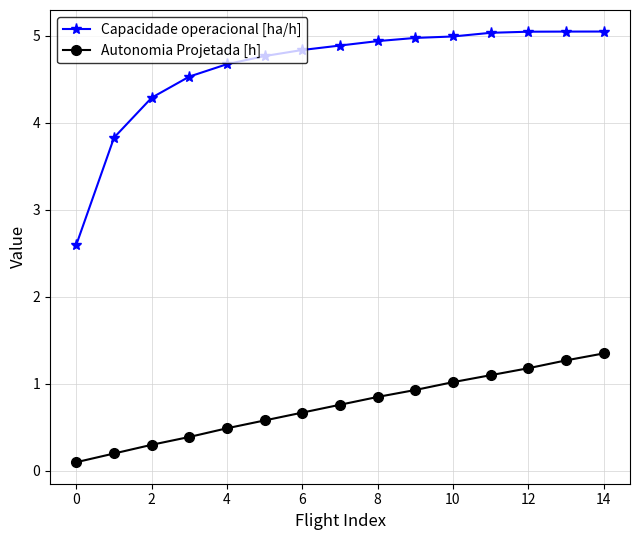

True or false: Autonomia Projetada [h] and Capacidade operacional [ha/h] cross at least once.

False